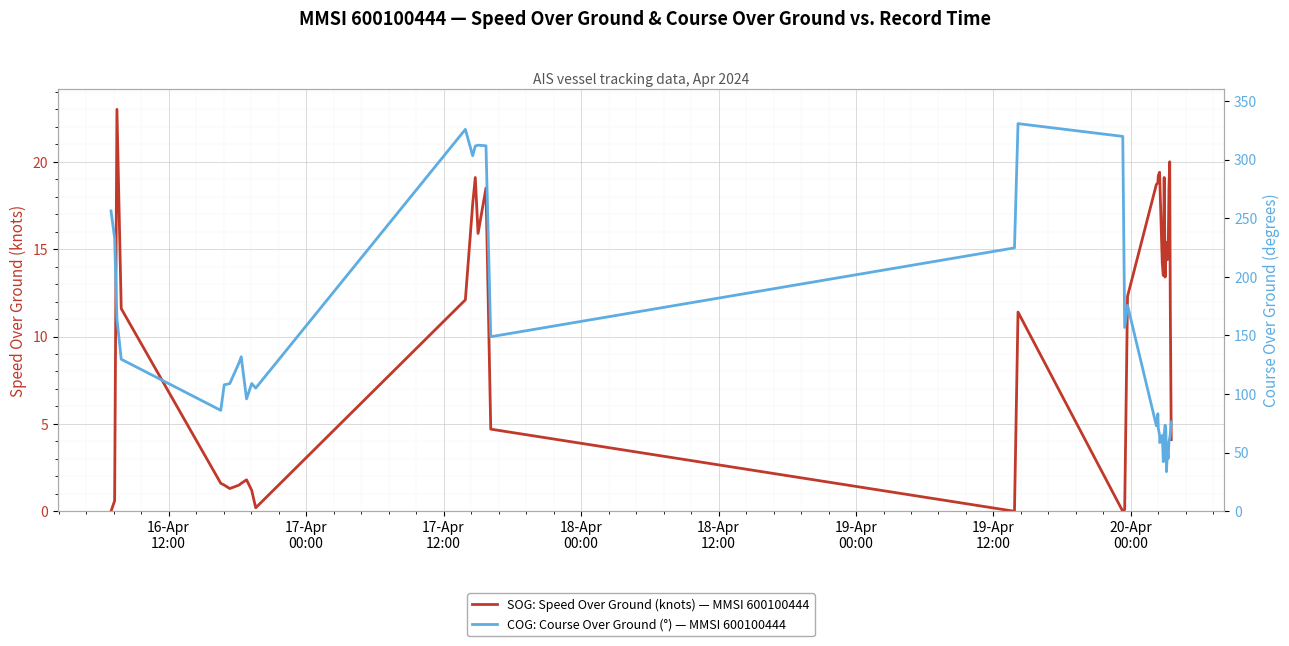

True or false: COG: Course Over Ground (°) — MMSI 600100444 and SOG: Speed Over Ground (knots) — MMSI 600100444 intersect in this chart.

False